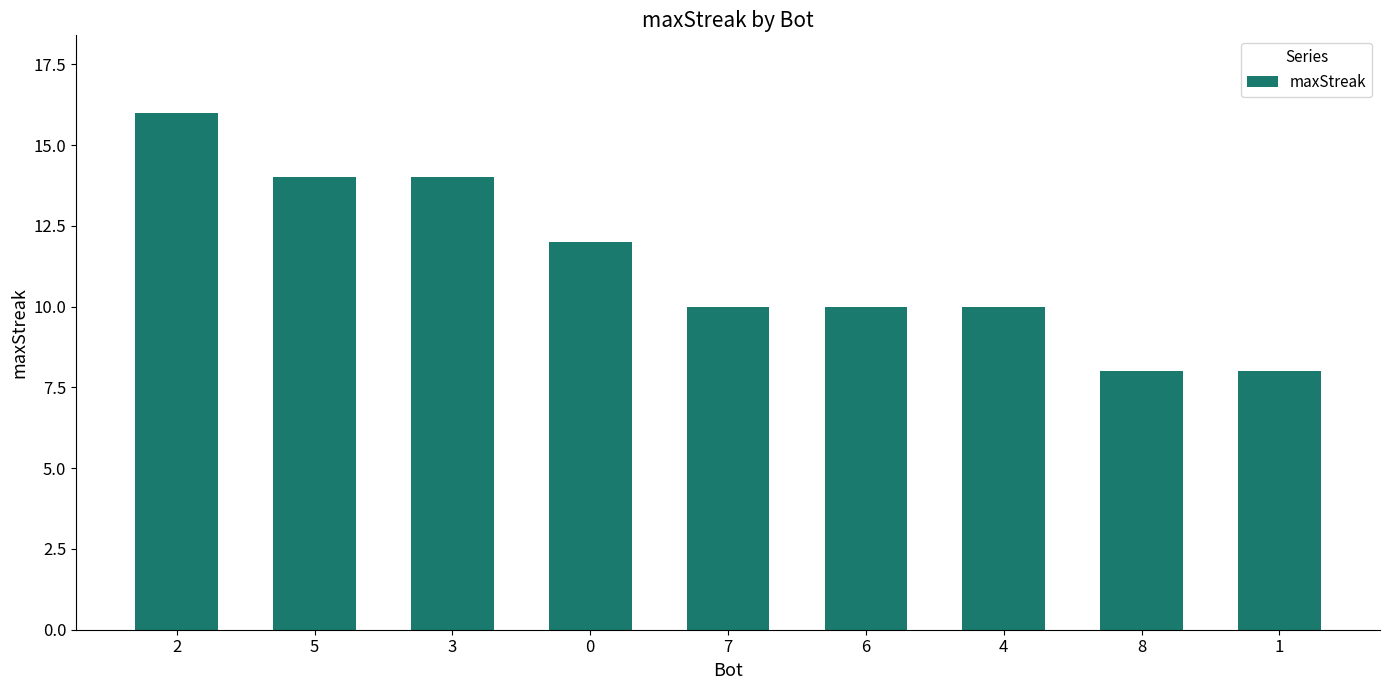

Are the bars horizontal?

No